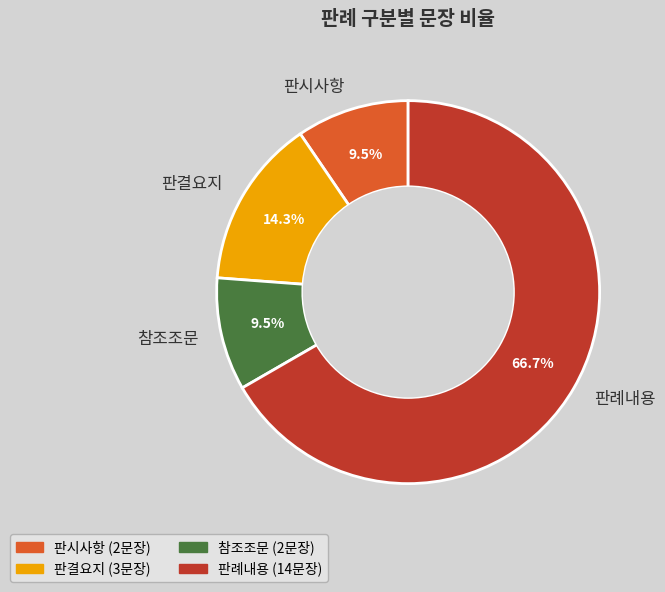

What is the total percentage of 판결요지 and 판례내용?

81.0%